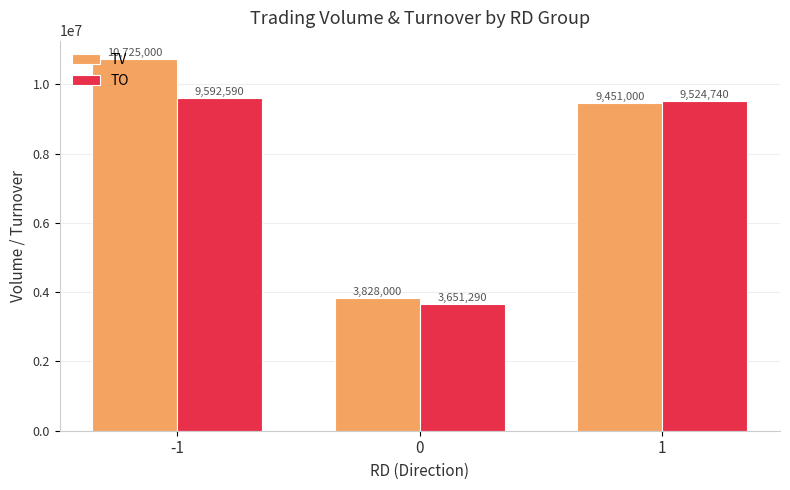

The value of TV at -1 is 3275569. True or false?

False